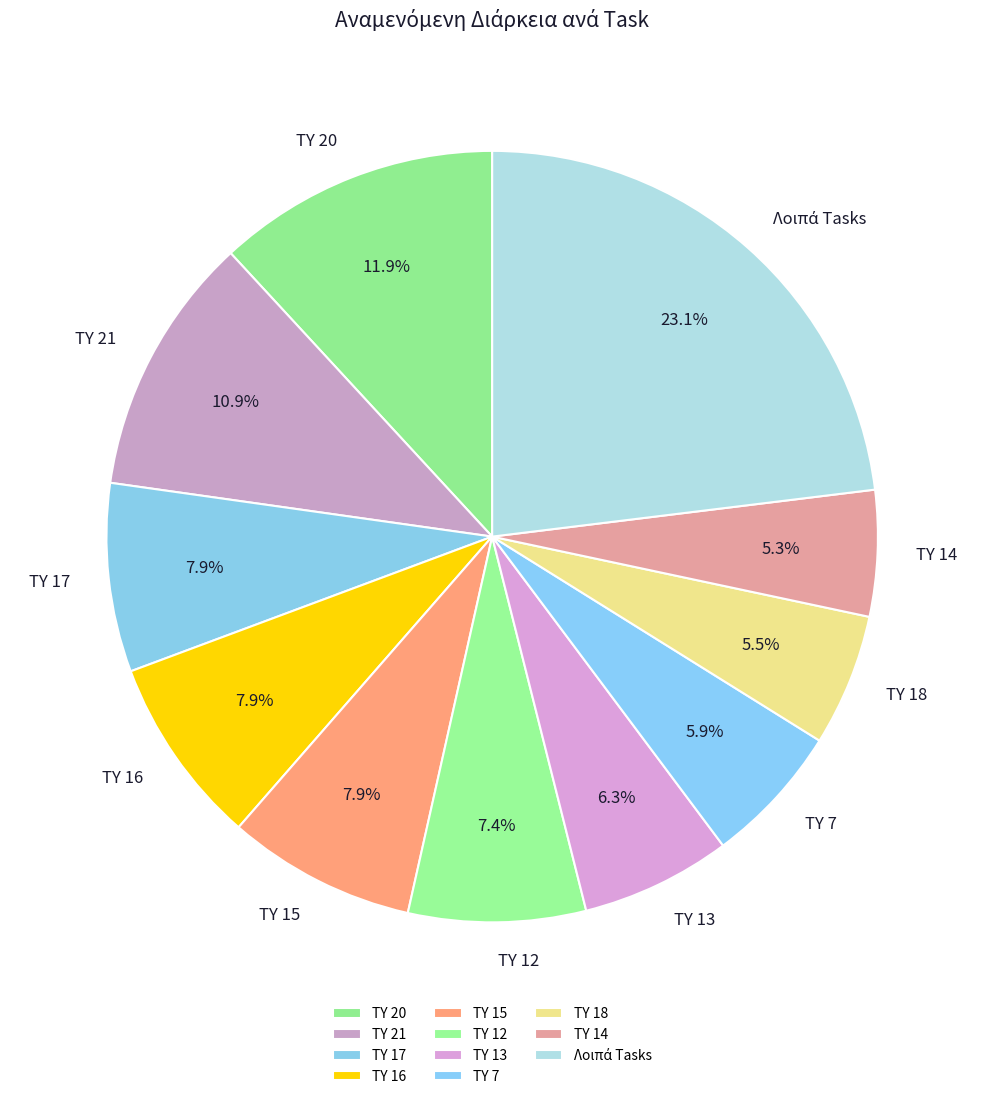

Combined, do TY 18 and TY 16 account for over 50%?

No